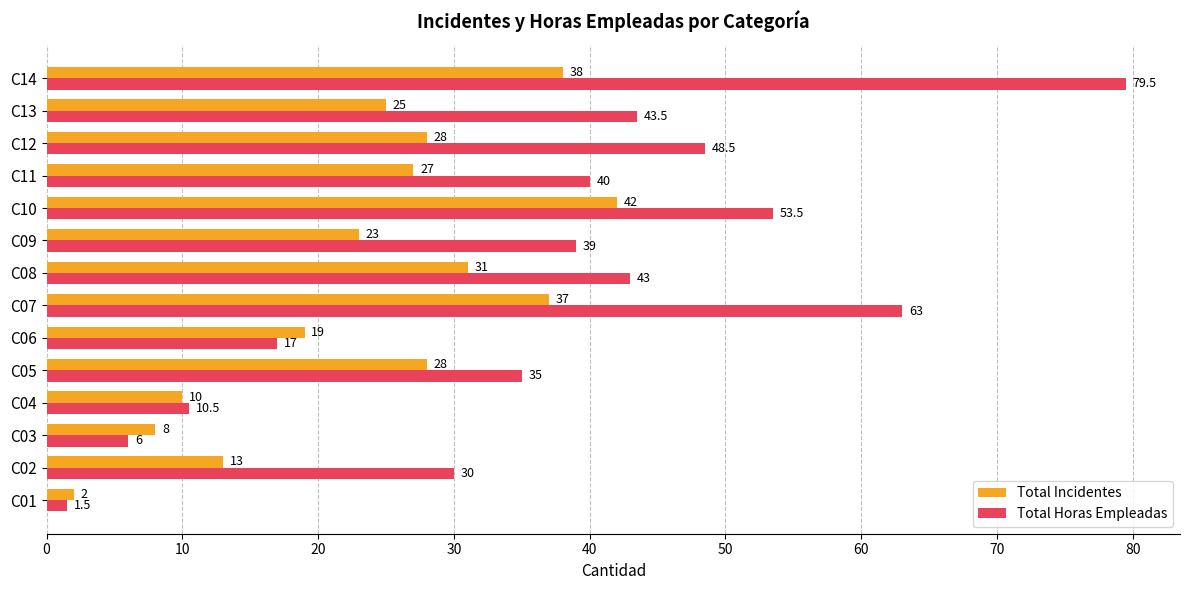

At which label does Total Incidentes reach its minimum?

C01